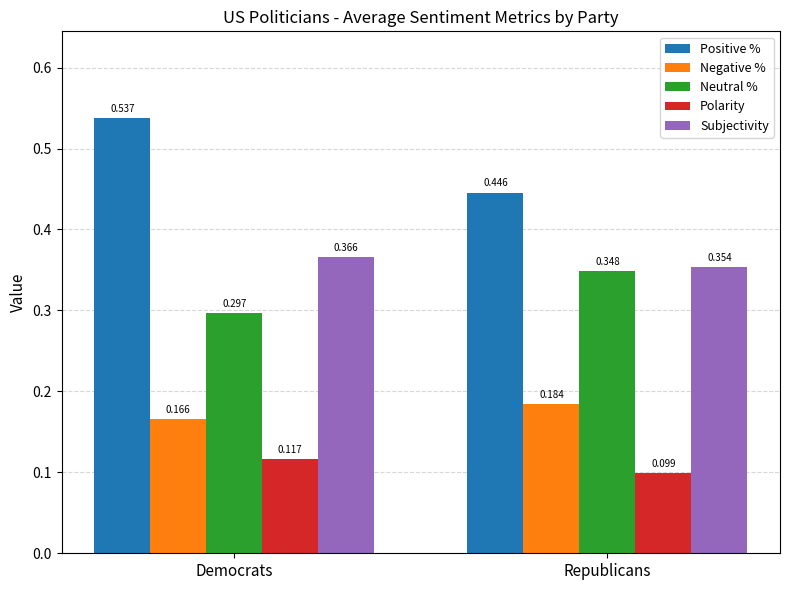

At which category is the sum across all series the highest?

Democrats